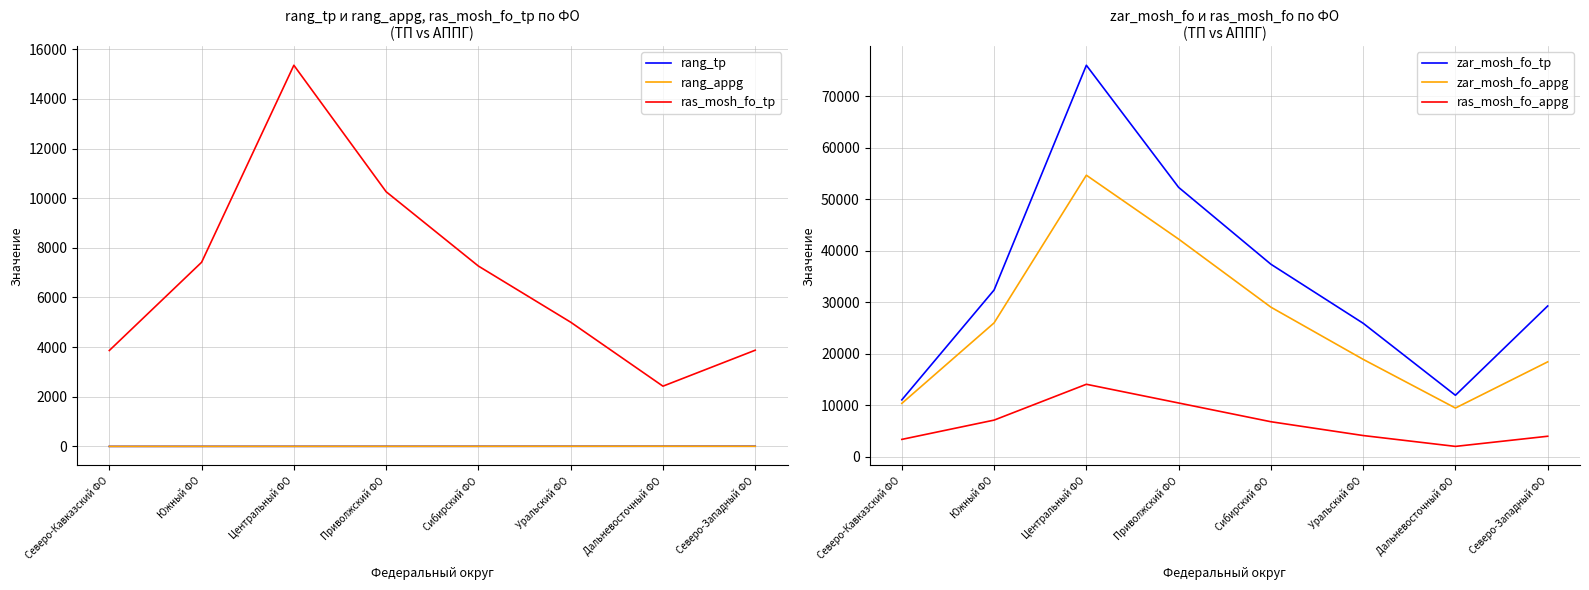

The value of ras_mosh_fo_tp at Дальневосточный ФО is 950. True or false?

False